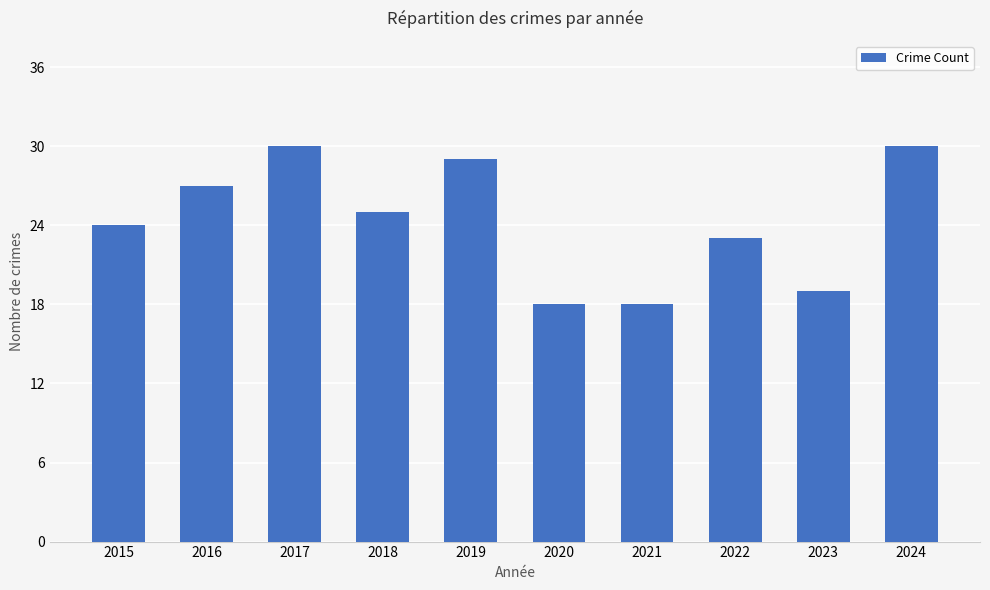

Which has a higher value, 2021 or 2018?

2018